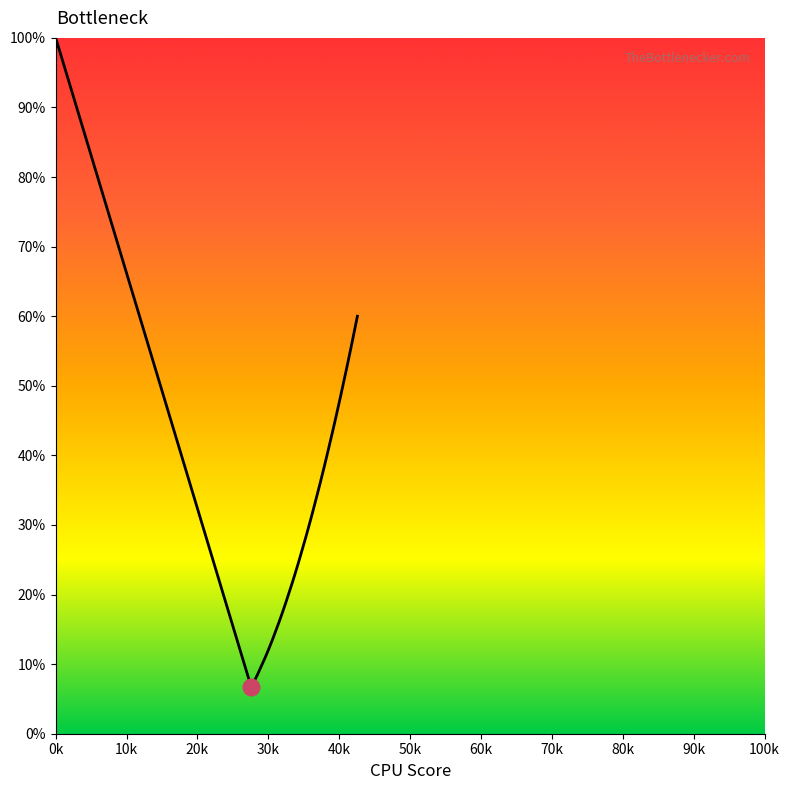

What is the value of the 26th point from the left?

43.6